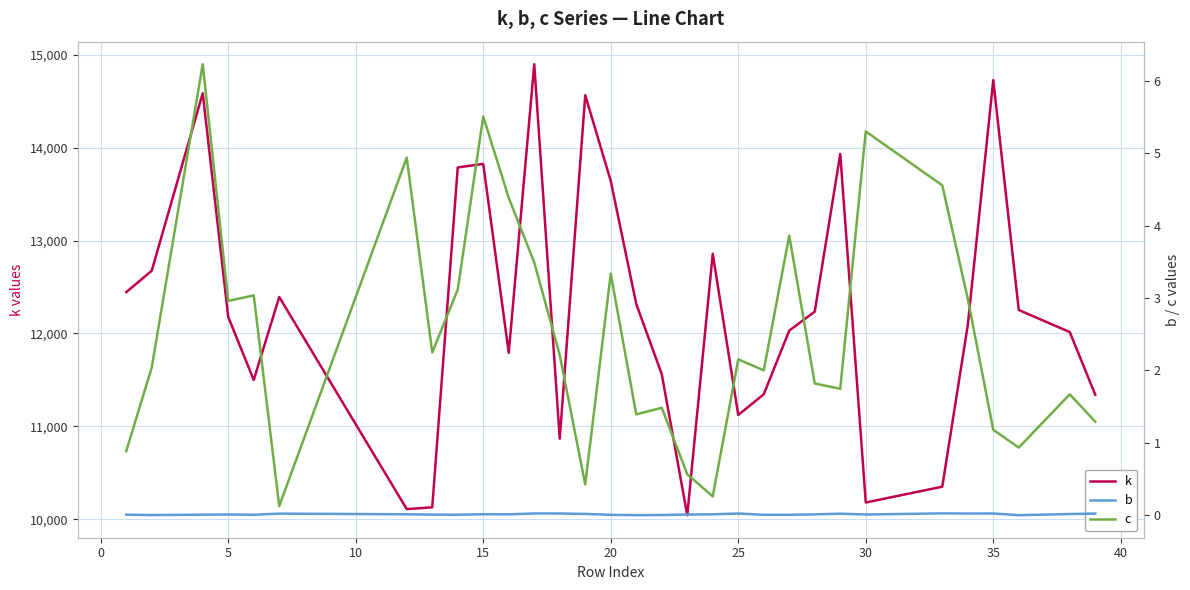

How many data points in c are above 2?

18